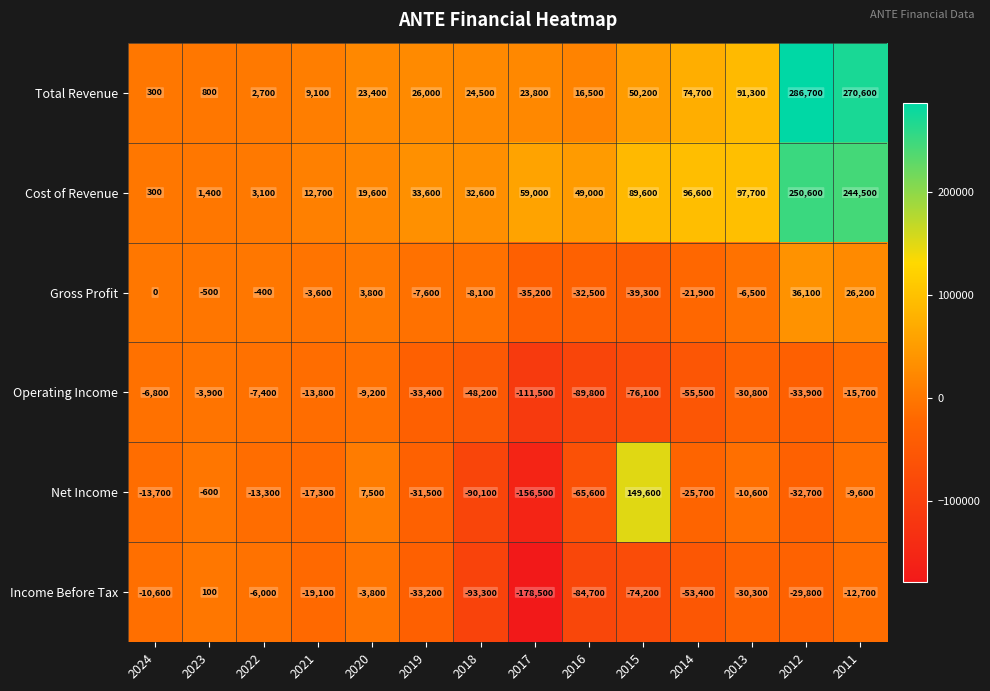

What is the greatest value displayed?

286700